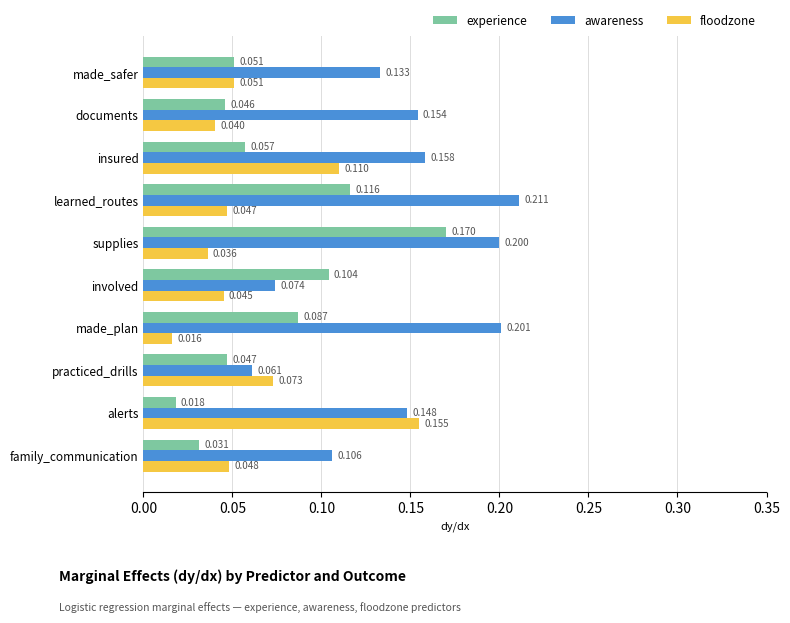

Which category has the highest value in the awareness series?

learned_routes